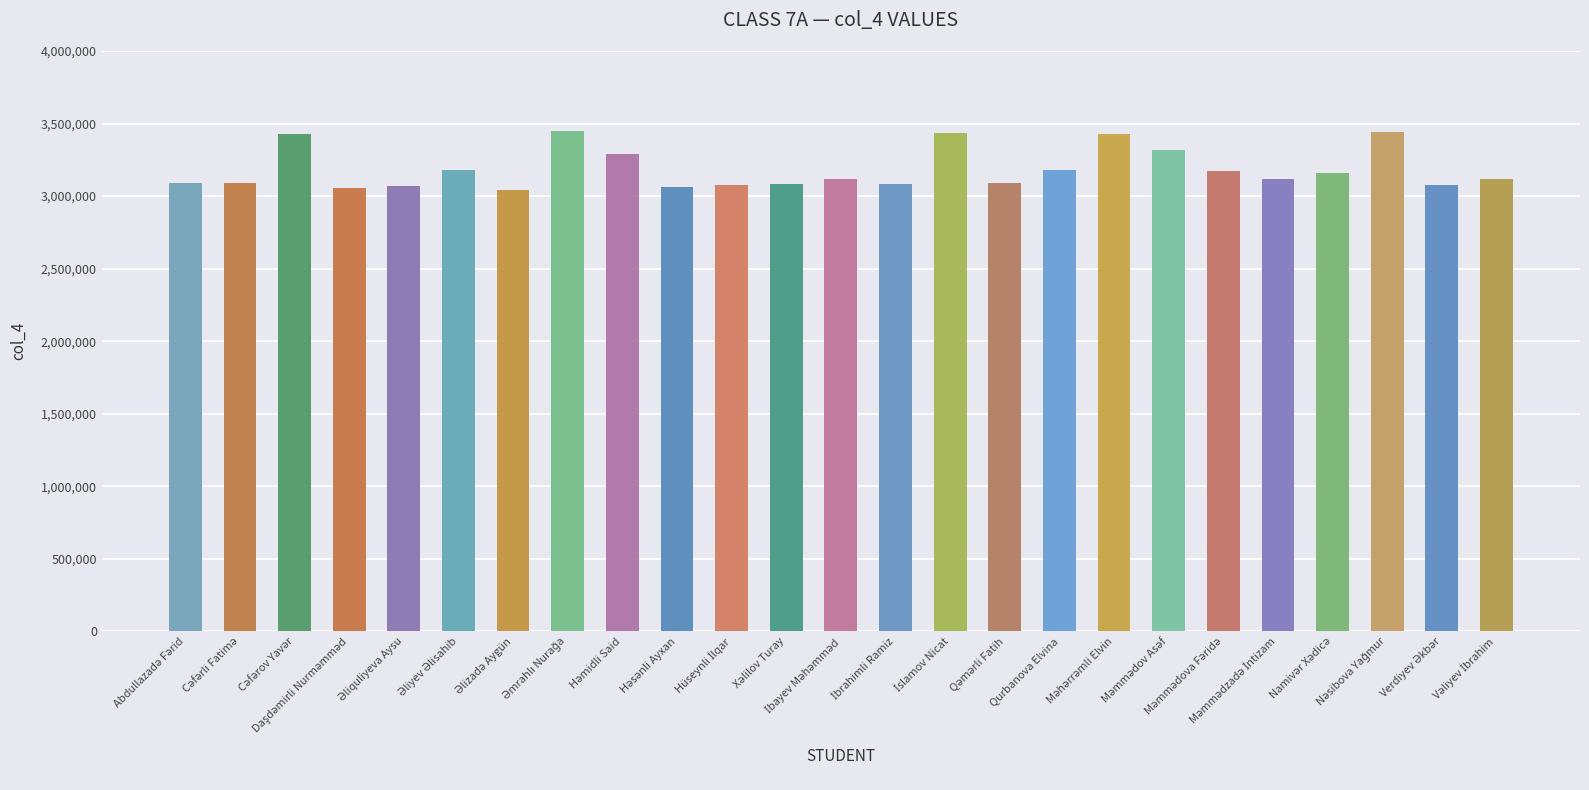

What is the minimum value shown in the chart?

3044918